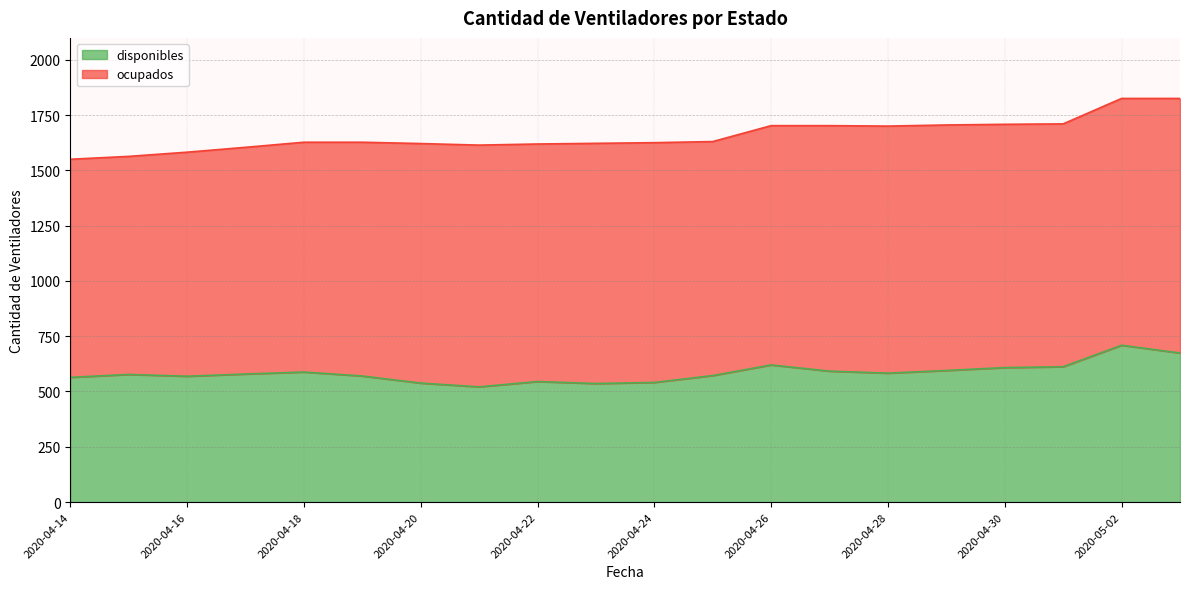

At which label does the data first exceed 579?

2020-04-18